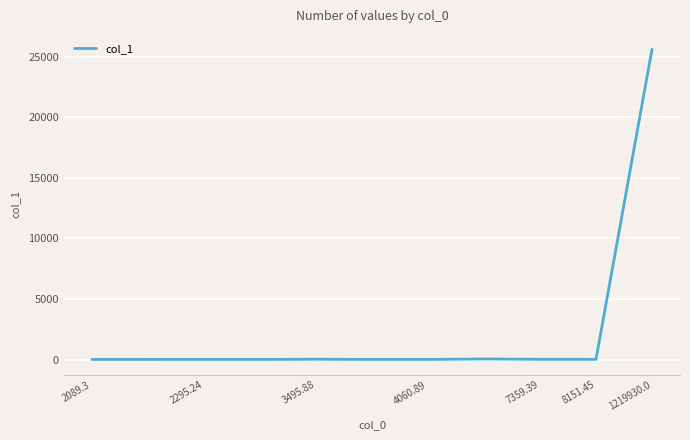

What is the maximum value shown in the chart?

25588.8